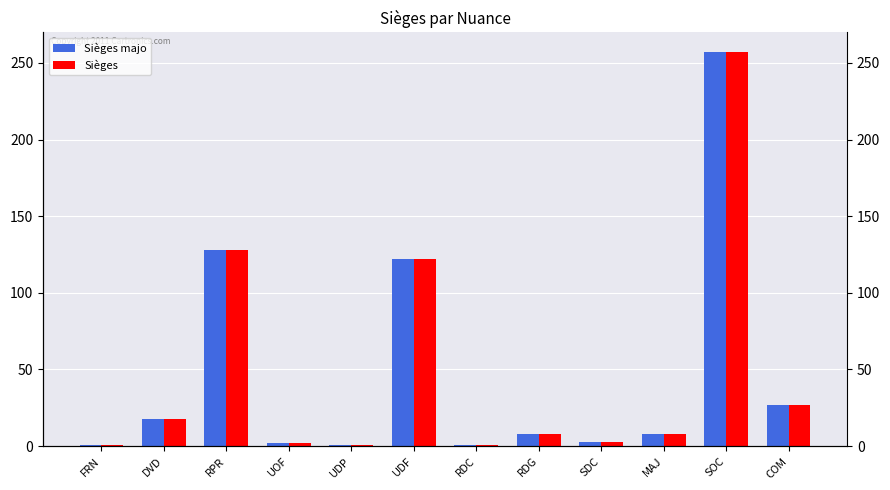

Reading left to right, transcribe all the data shown in this chart.

Sièges majo: FRN=1	DVD=18	RPR=128	UOF=2	UDP=1	UDF=122	RDC=1	RDG=8	SDC=3	MAJ=8	SOC=257	COM=27
Sièges: FRN=1	DVD=18	RPR=128	UOF=2	UDP=1	UDF=122	RDC=1	RDG=8	SDC=3	MAJ=8	SOC=257	COM=27